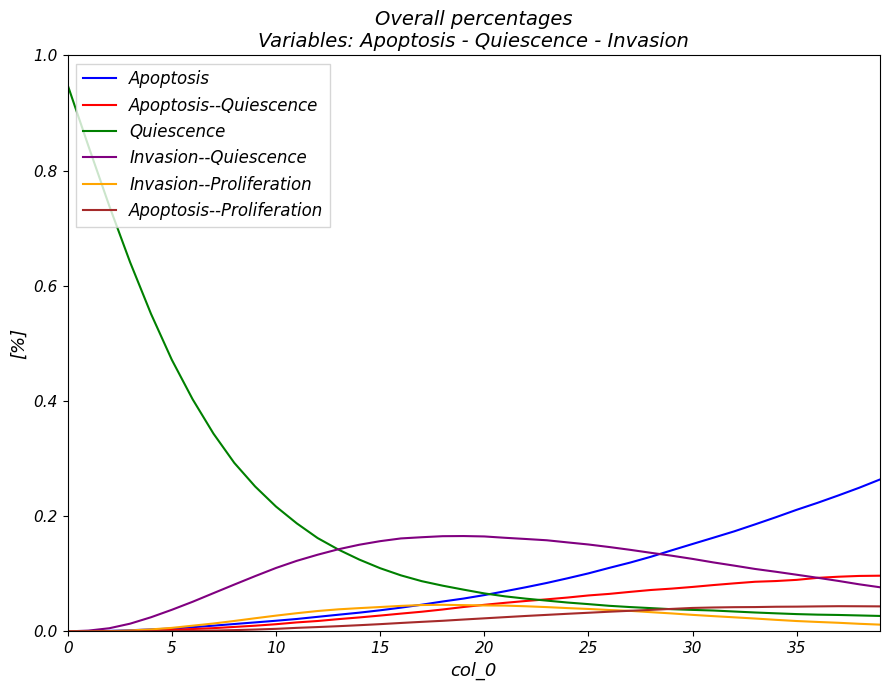

Which series has the largest total across all categories?

Quiescence